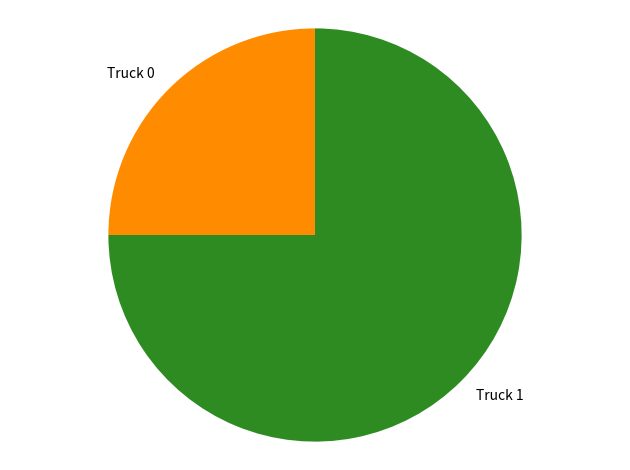

What is the ratio of the value at Truck 1 to the value at Truck 0?

3.0